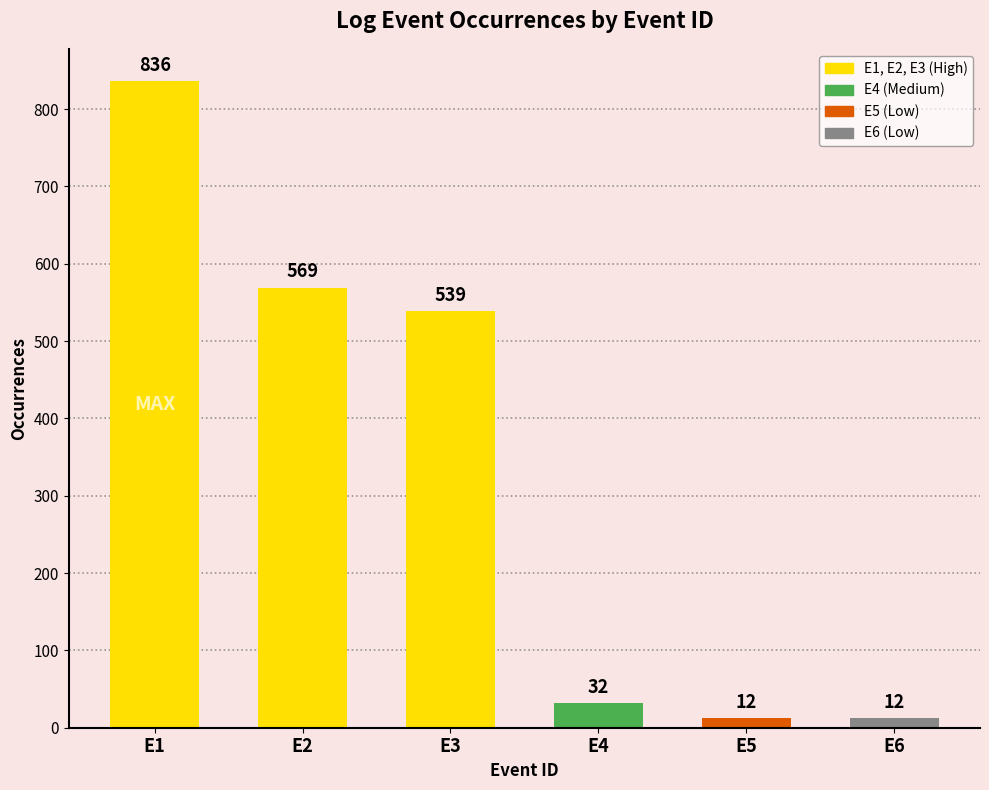

What is the sum of the values at E5 and E1?

848